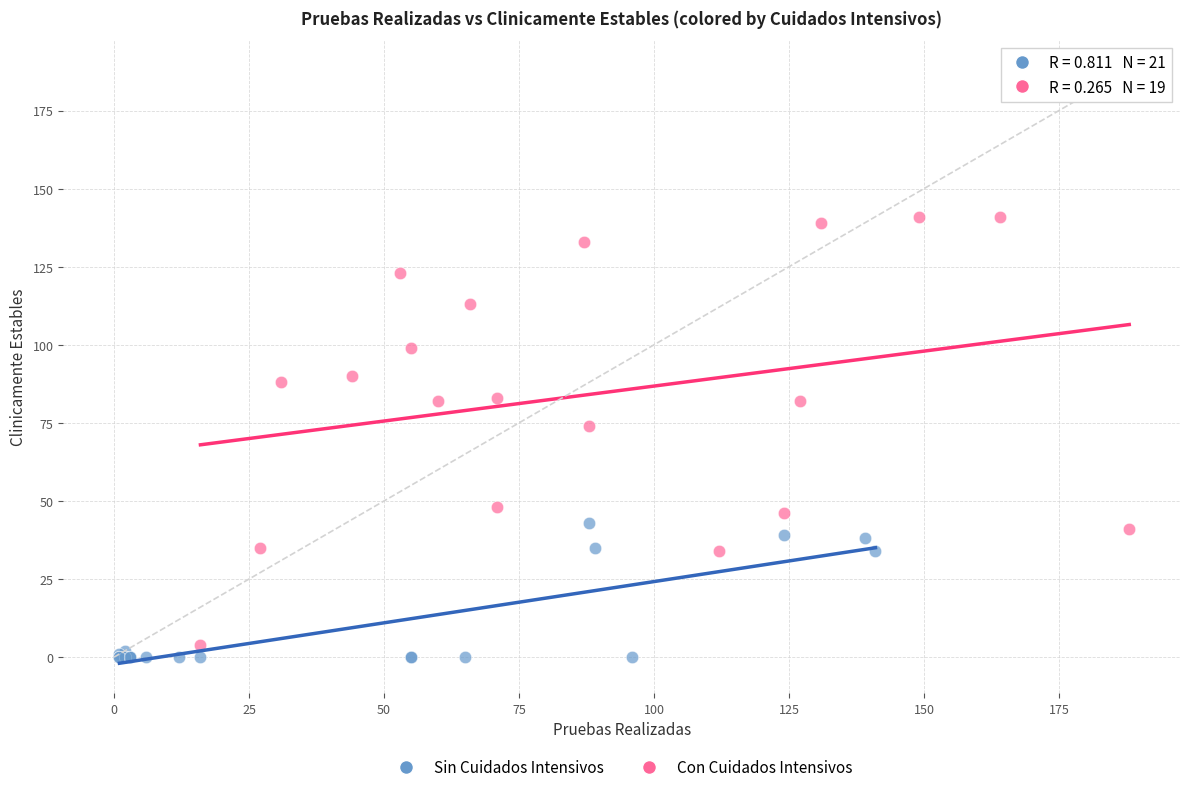

Which series contains the lowest Y value?

Sin Cuidados Intensivos